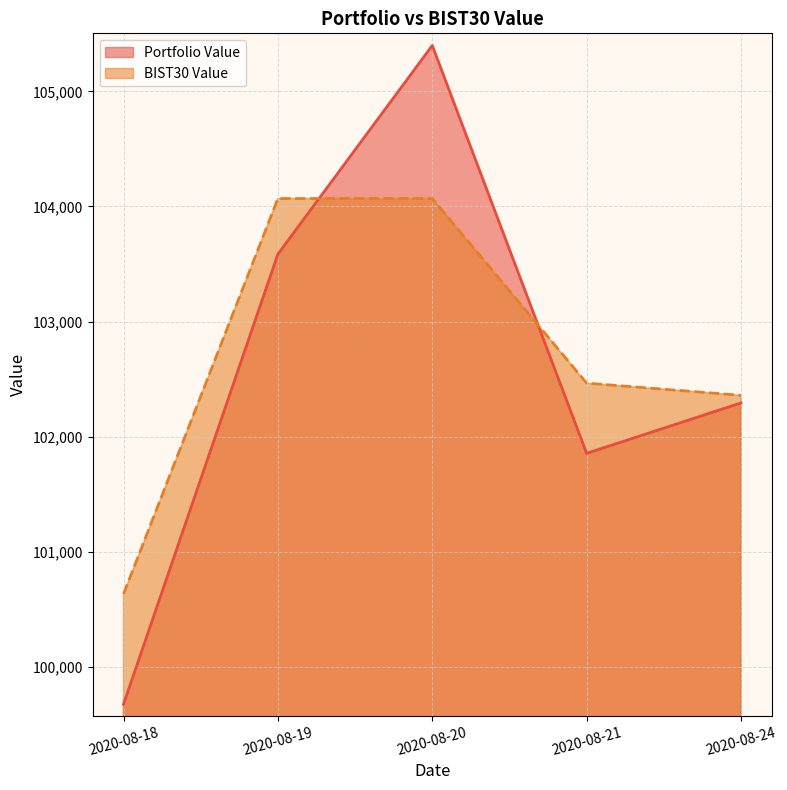

What is the difference between the second highest and second lowest values in the BIST30 Value series?

1709.0